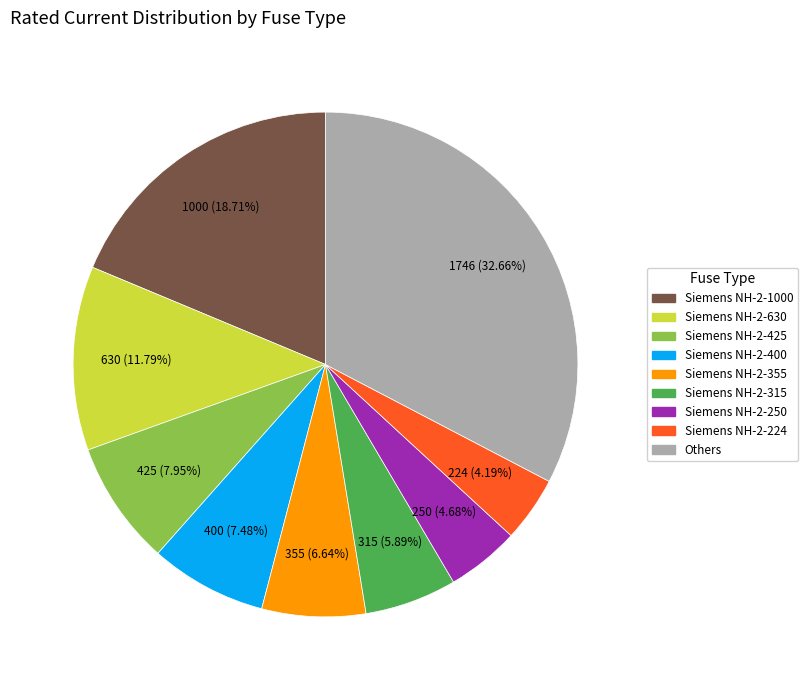

Is there any slice that represents more than half of the pie?

No